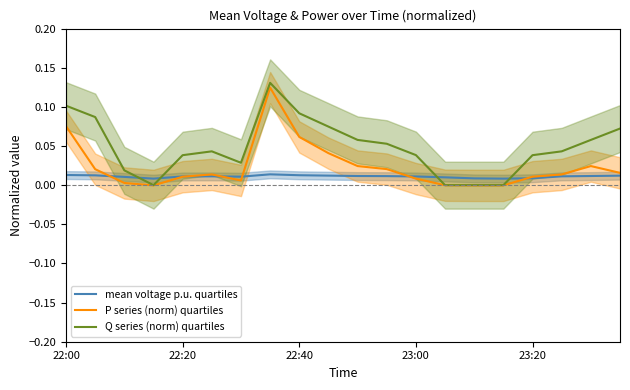

True or false: mean voltage p.u. quartiles and Q series (norm) quartiles intersect in this chart.

True